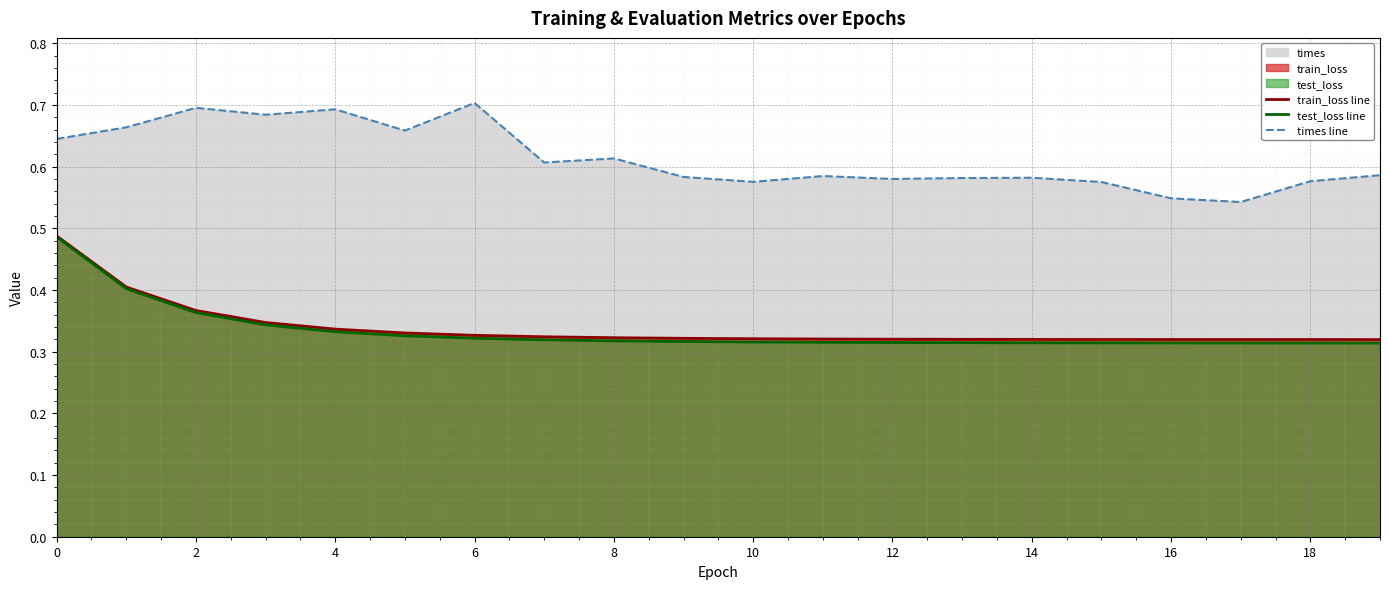

At how many categories does at least one series exceed 0?

20